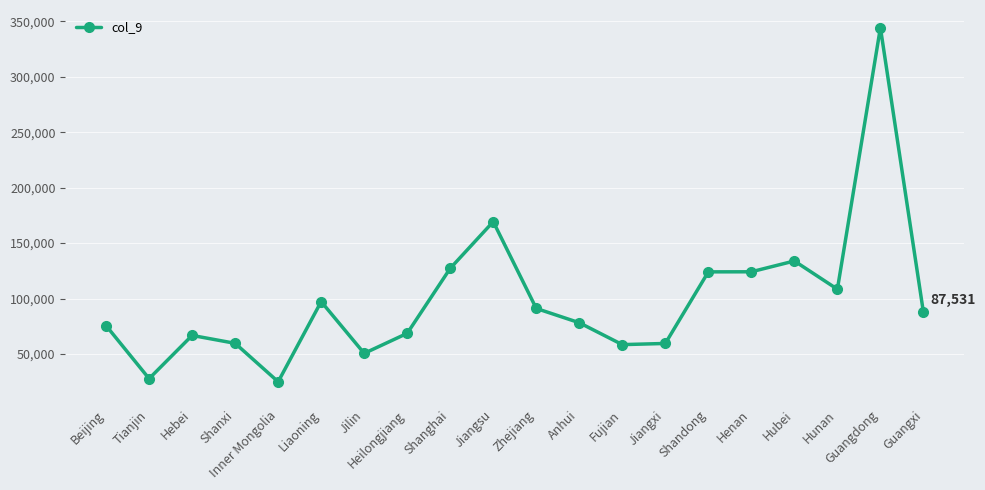

What is the label of the 15th point from the left?

Shandong